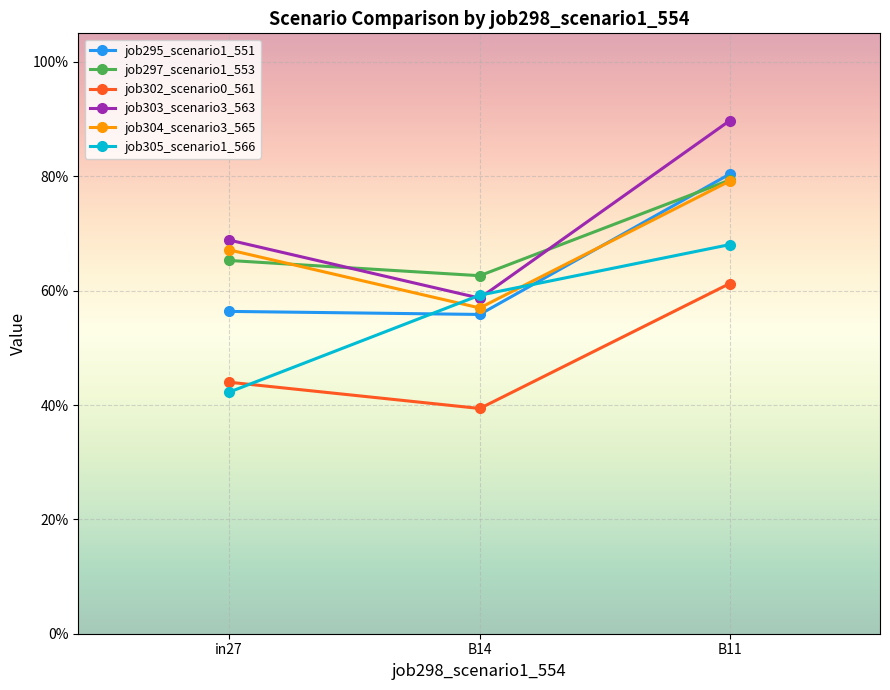

Does the chart have visible grid lines?

Yes